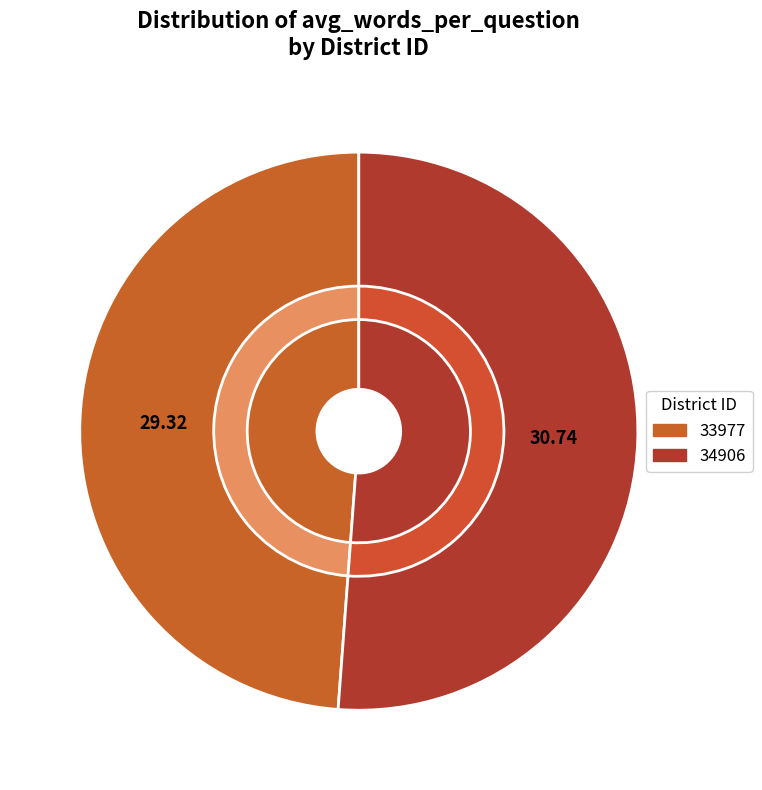

Which slice is the largest?

34906